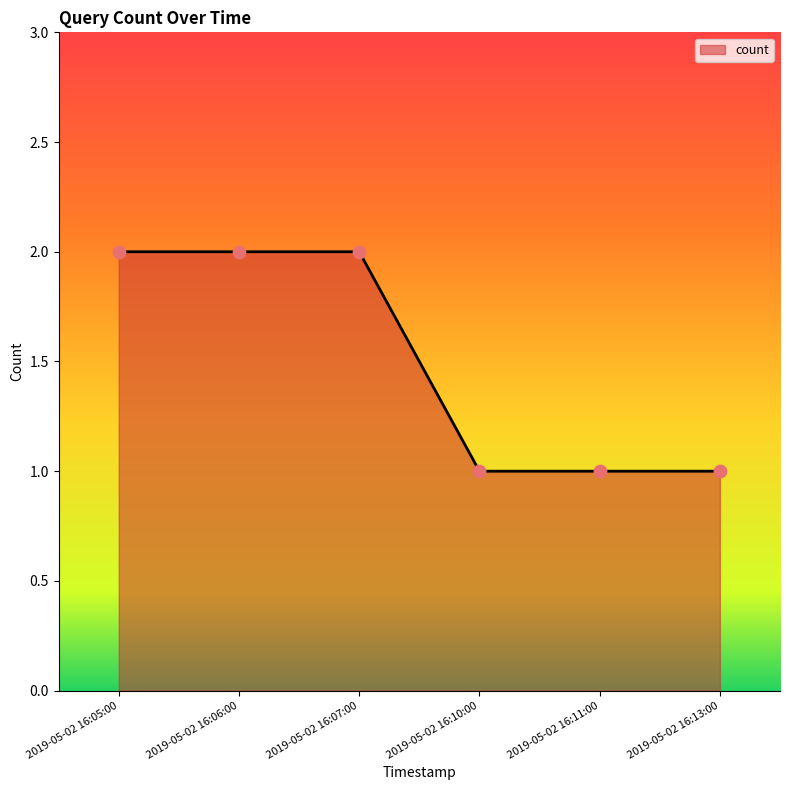

Approximately how many times larger is the value at 2019-05-02 16:07:00 compared to 2019-05-02 16:10:00?

2.0